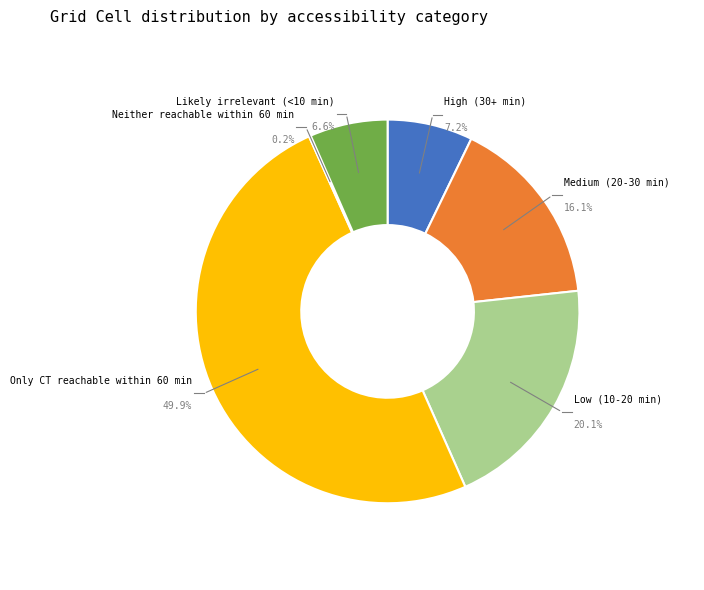

To the nearest percent, what is the difference between the largest and smallest slice percentages?

50%